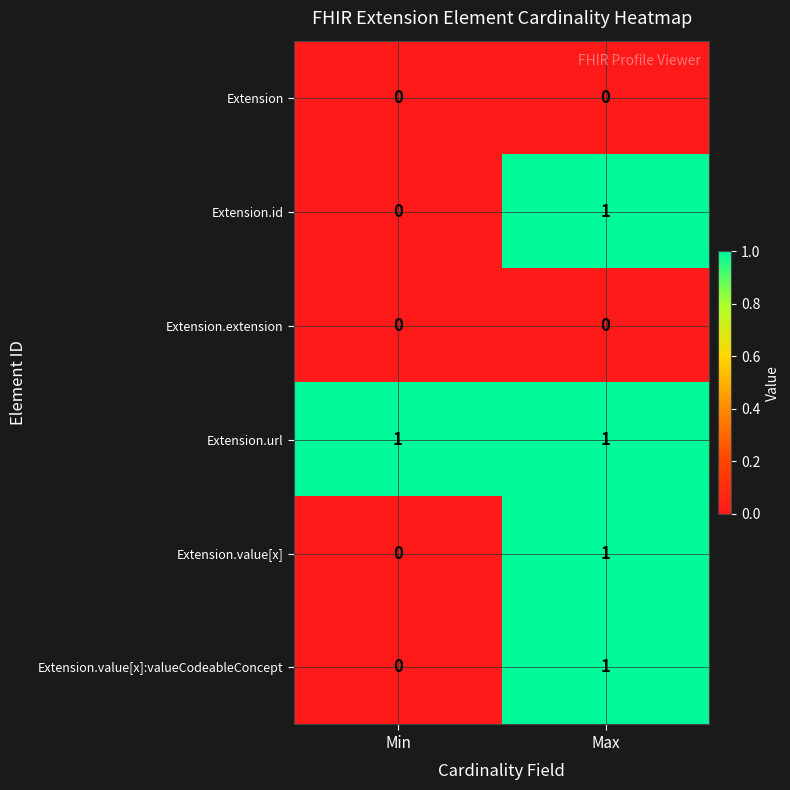

Which series has the largest total across all categories?

Extension.url